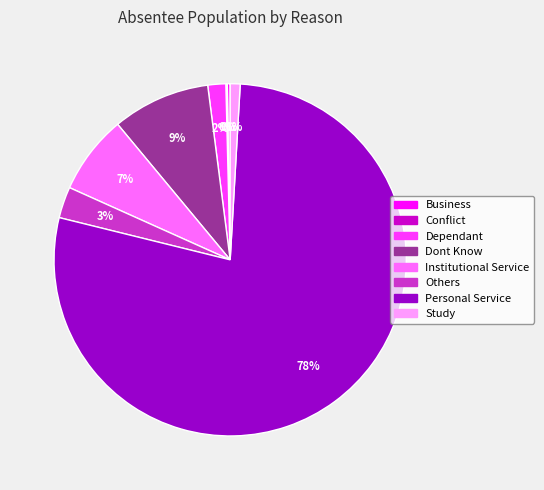

To the nearest percent, what is the combined percentage of Personal Service and Institutional Service?

85%